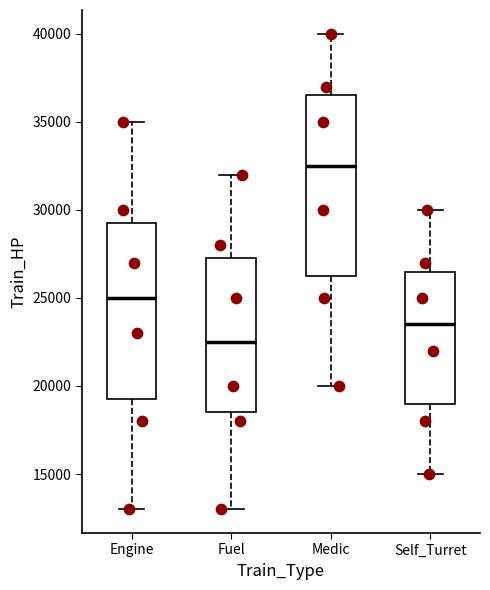

Reading left to right, read every box against the y-axis: the position of its median line, the range the box covers, and the ends of its whiskers. The values are not printed on the chart, so give them approximately, as read against the axis.

Engine: median 25000, box 19500 to 29500, whiskers 13000 to 35000
Fuel: median 22500, box 18500 to 27500, whiskers 13000 to 32000
Medic: median 32500, box 26500 to 36500, whiskers 20000 to 40000
Self_Turret: median 23500, box 19000 to 26500, whiskers 15000 to 30000